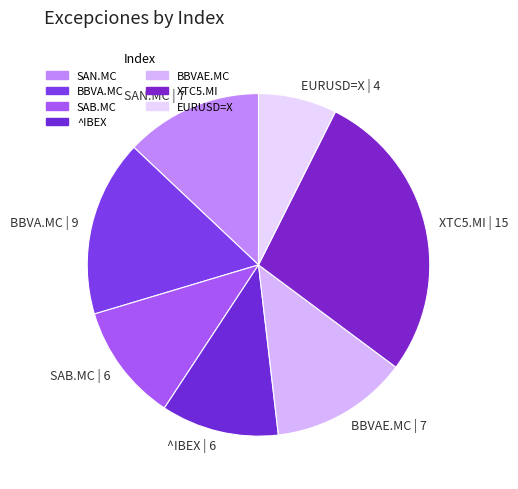

Is there any slice that represents more than half of the pie?

No